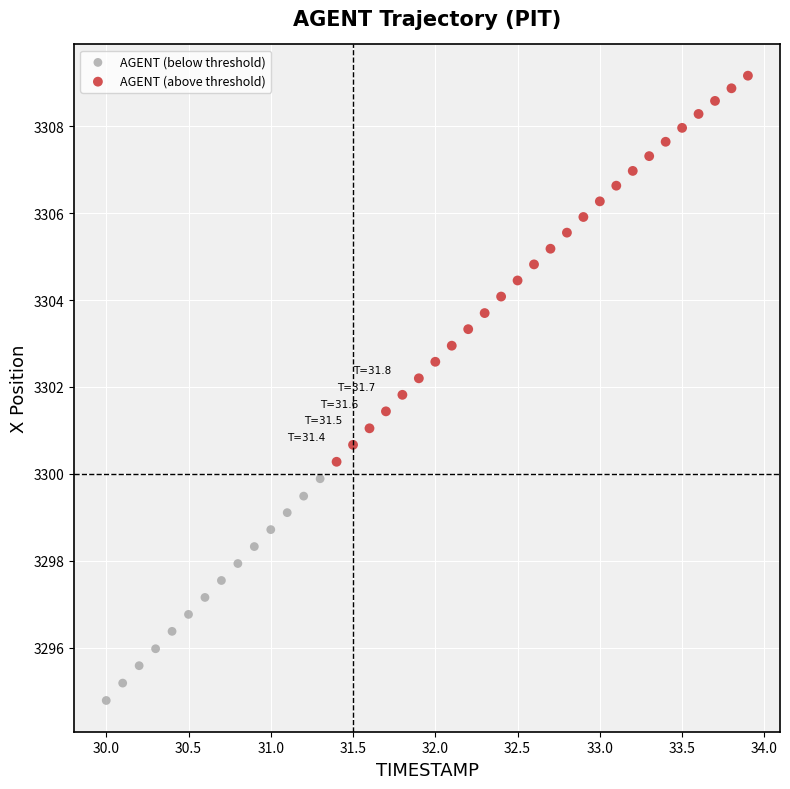

Which series reaches the maximum Y coordinate?

AGENT (above threshold)